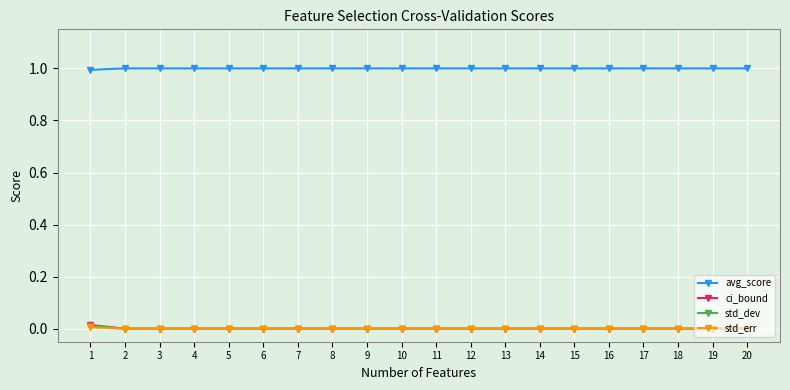

Is it true that ci_bound equals 0.0 at 5?

True